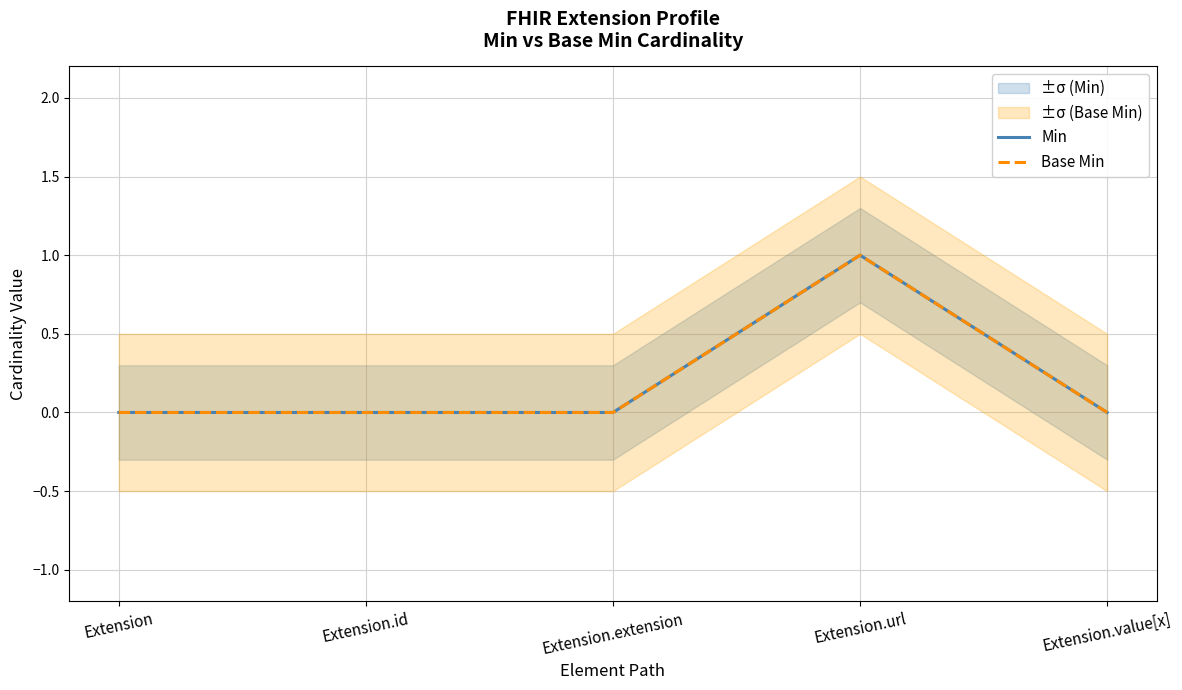

List the labels in order of Base Min value, largest first.

Extension.url, Extension, Extension.id, Extension.extension, Extension.value[x]